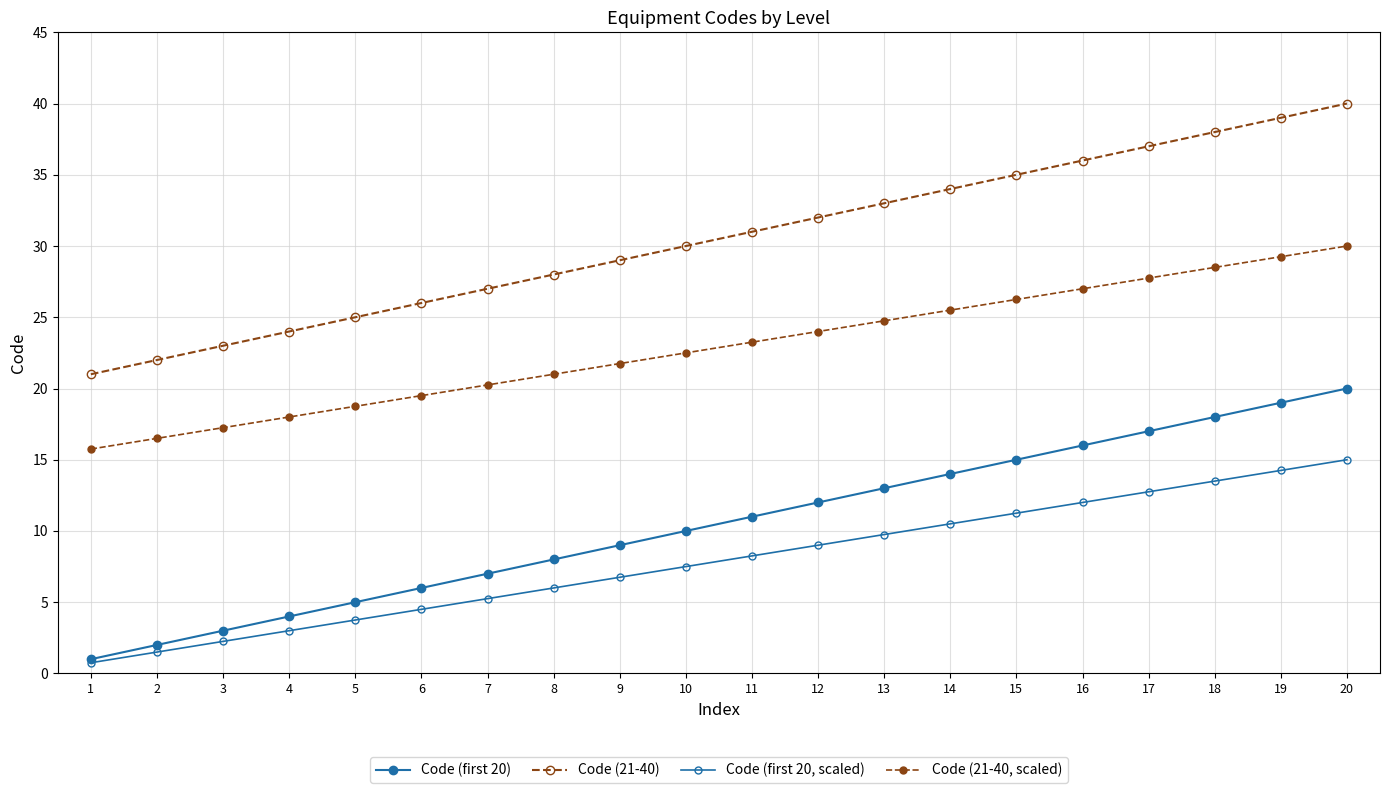

How many lines are shown in the chart?

4